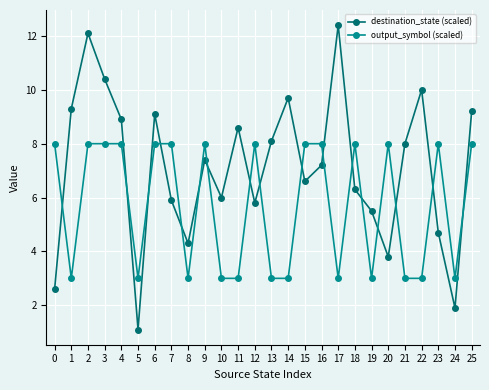

Which series ends up on top after the final intersection of destination_state (scaled) and output_symbol (scaled)?

destination_state (scaled)